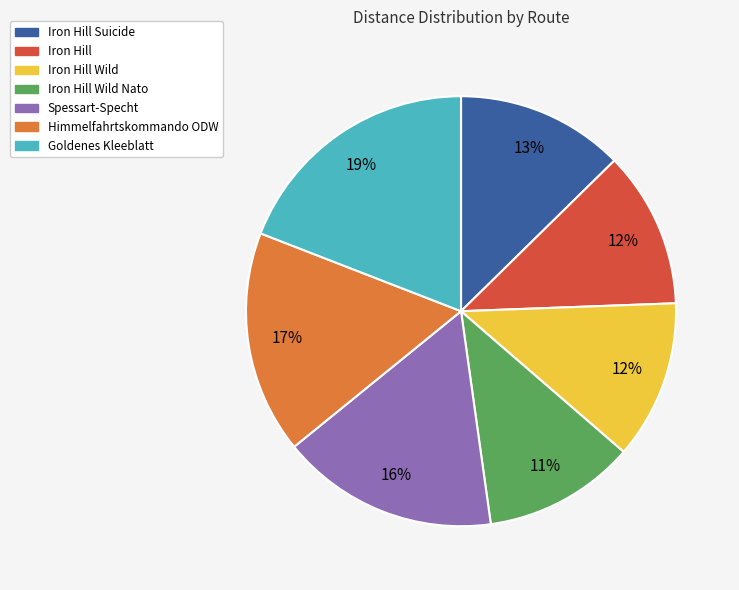

To the nearest percent, what is the difference between the largest and smallest slice percentages?

8%